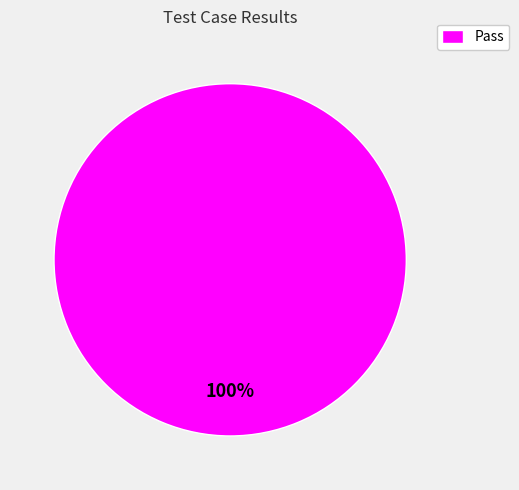

Is it true that Pass is 100% of the pie?

True